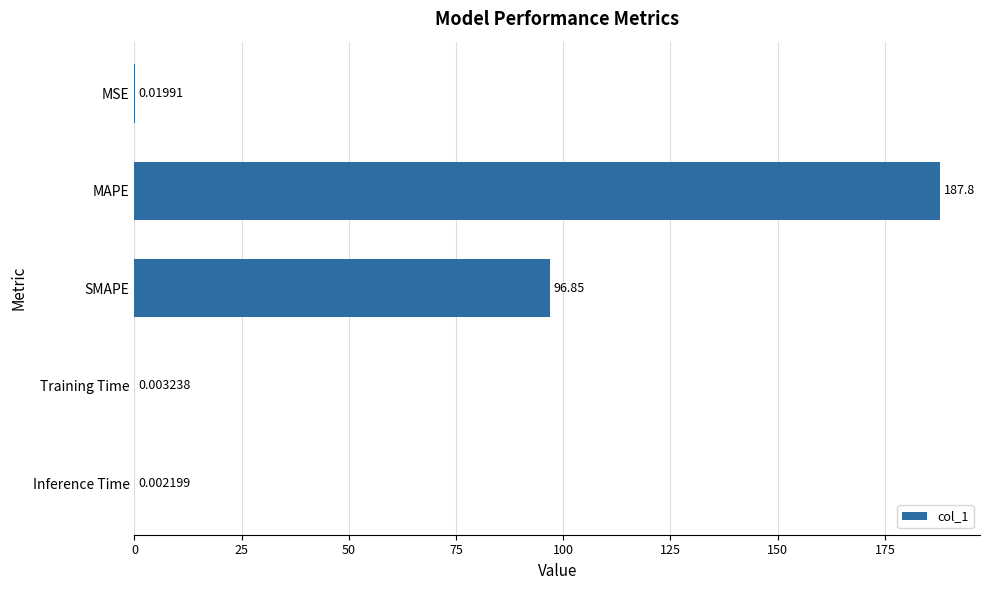

Which label corresponds to the largest value in the chart?

MAPE